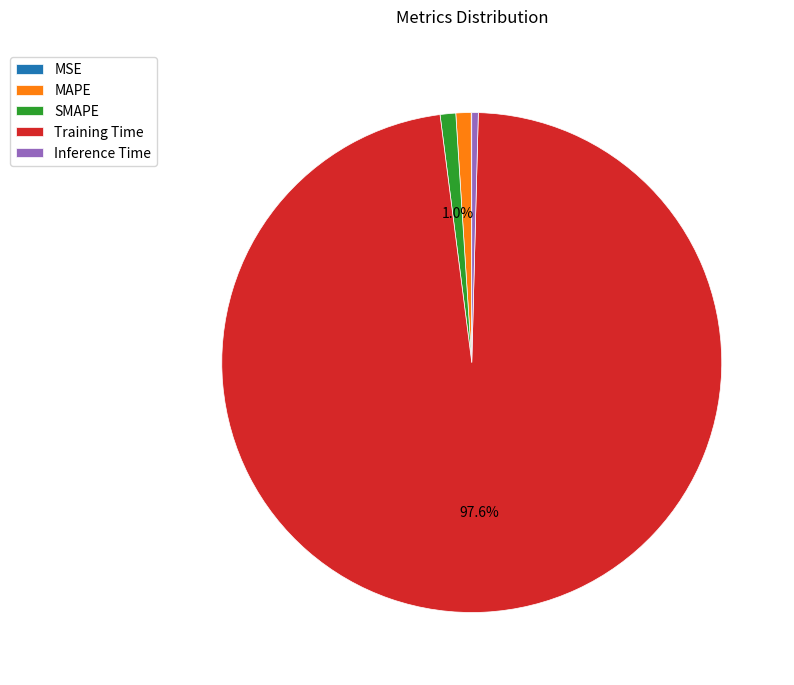

Which category has the biggest portion of the pie?

Training Time